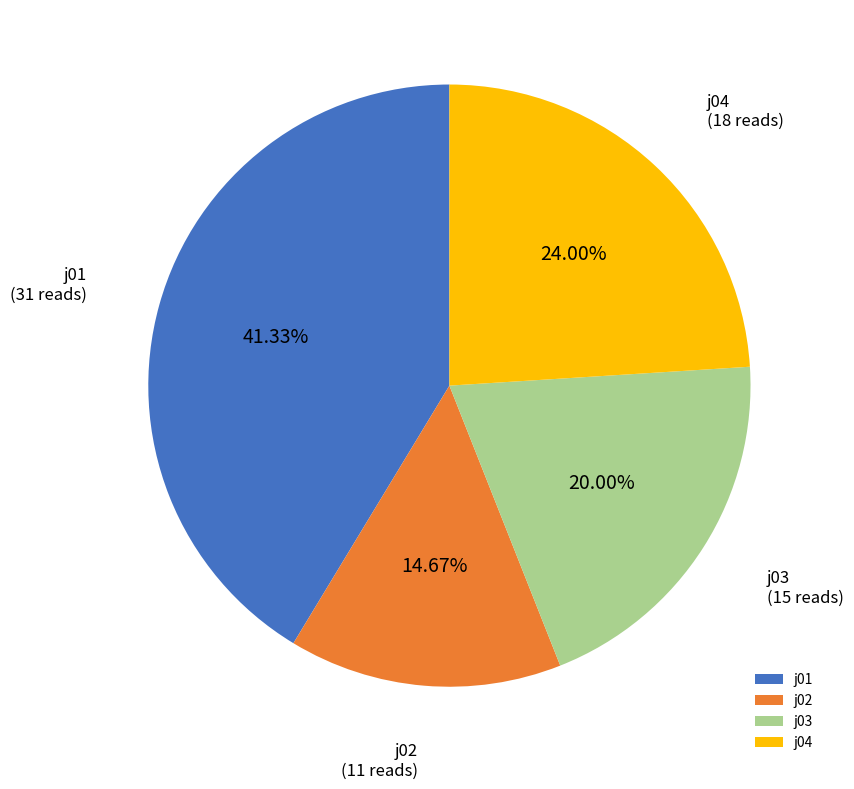

Combined, do j01 and j04 account for over 50%?

Yes